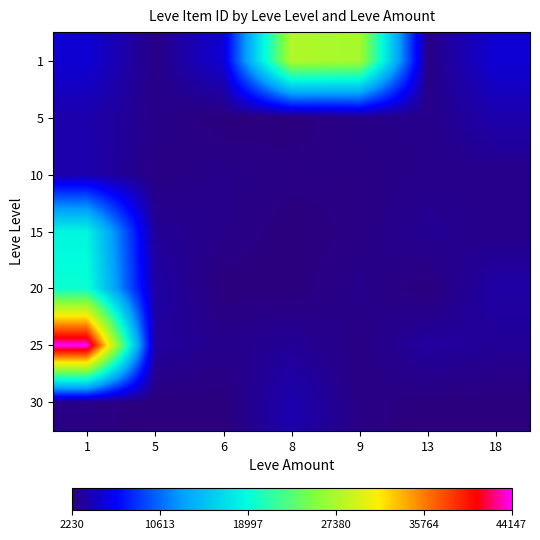

Between 18 and 9, which is larger?

9